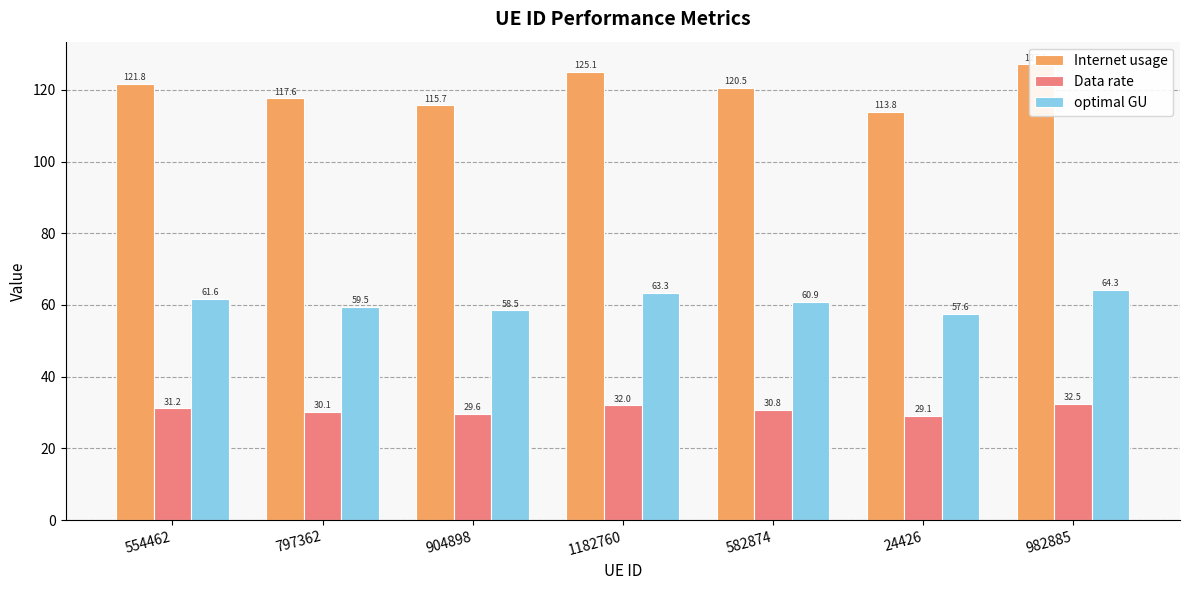

What are all the series names shown in the legend?

Internet usage, Data rate, optimal GU